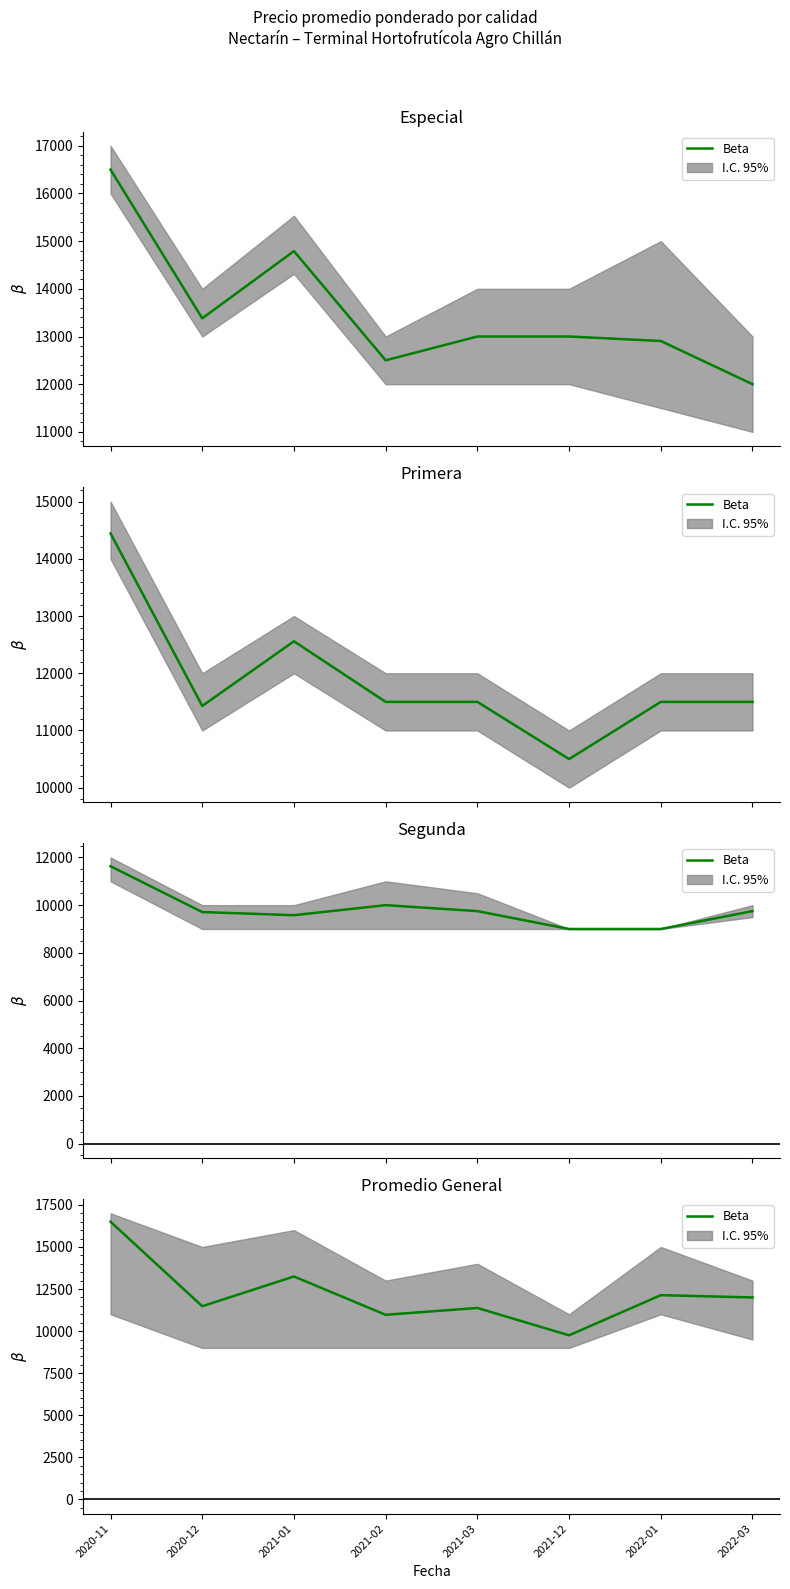

True or false: the data shows 10969 at 2021-02.

True